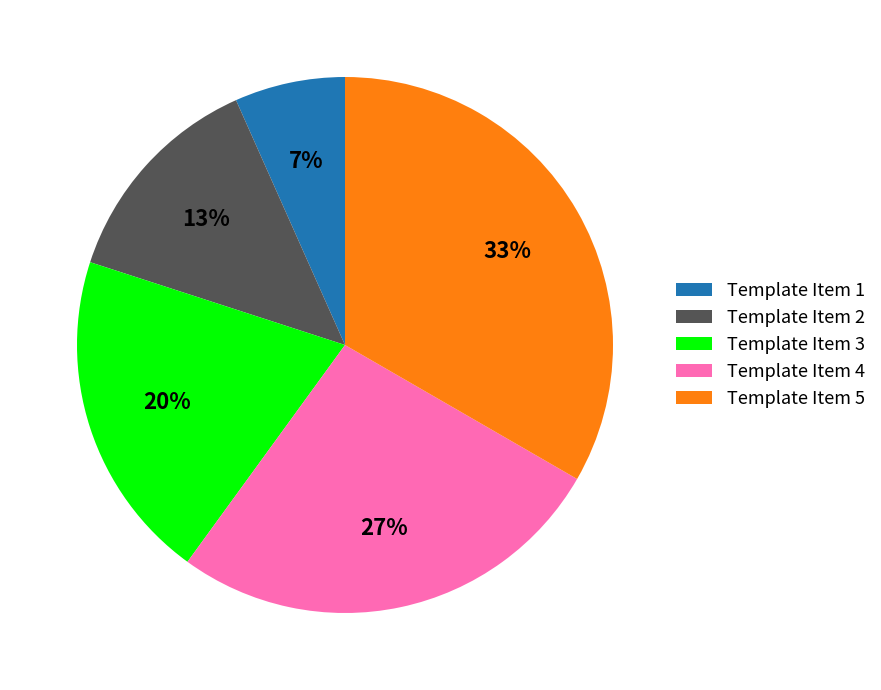

Combined, do Template Item 1 and Template Item 2 account for over 50%?

No